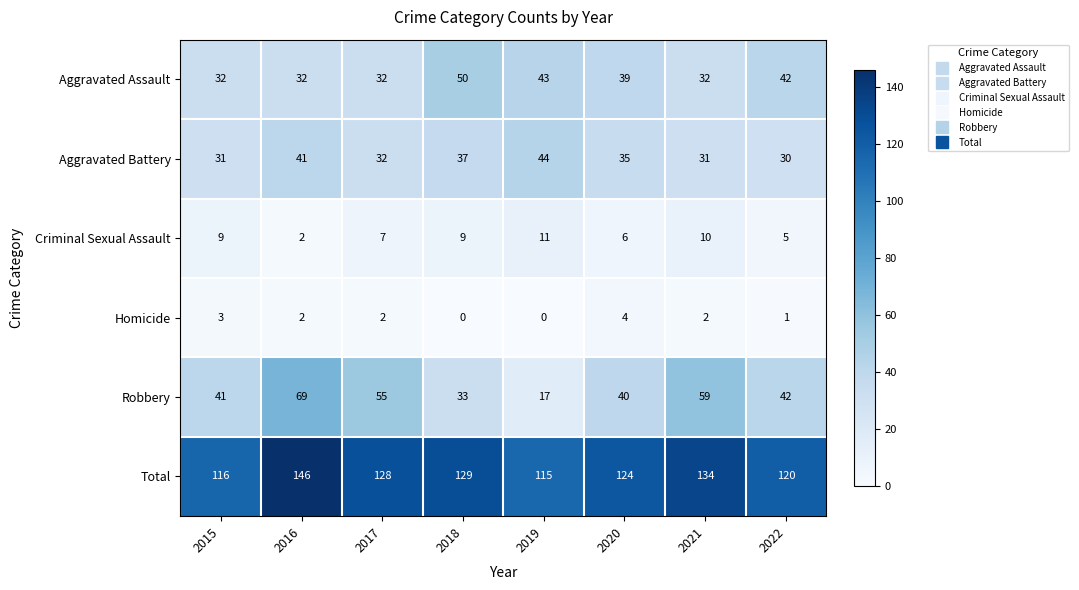

What is the sum of the Aggravated Assault values at 2016 and 2015?

64